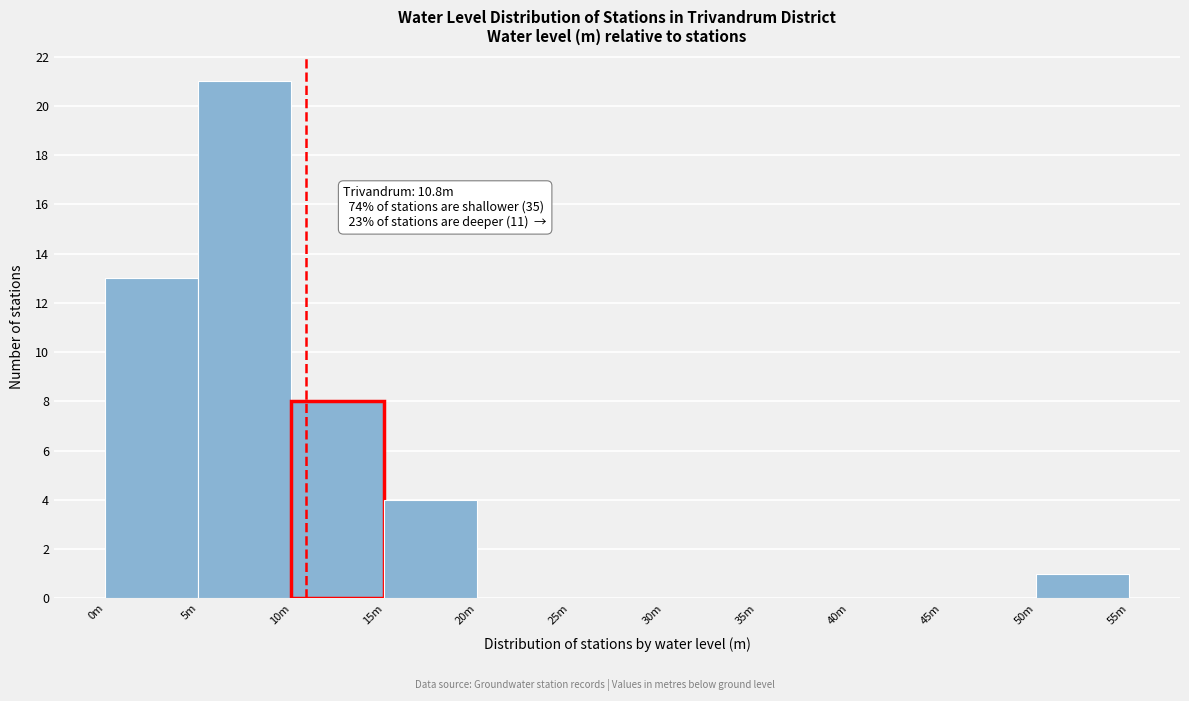

Reading left to right, list all the values displayed in this chart.

0m=13	5m=21	10m=8	15m=4	20m=0	25m=0	30m=0	35m=0	40m=0	45m=0	50m=1